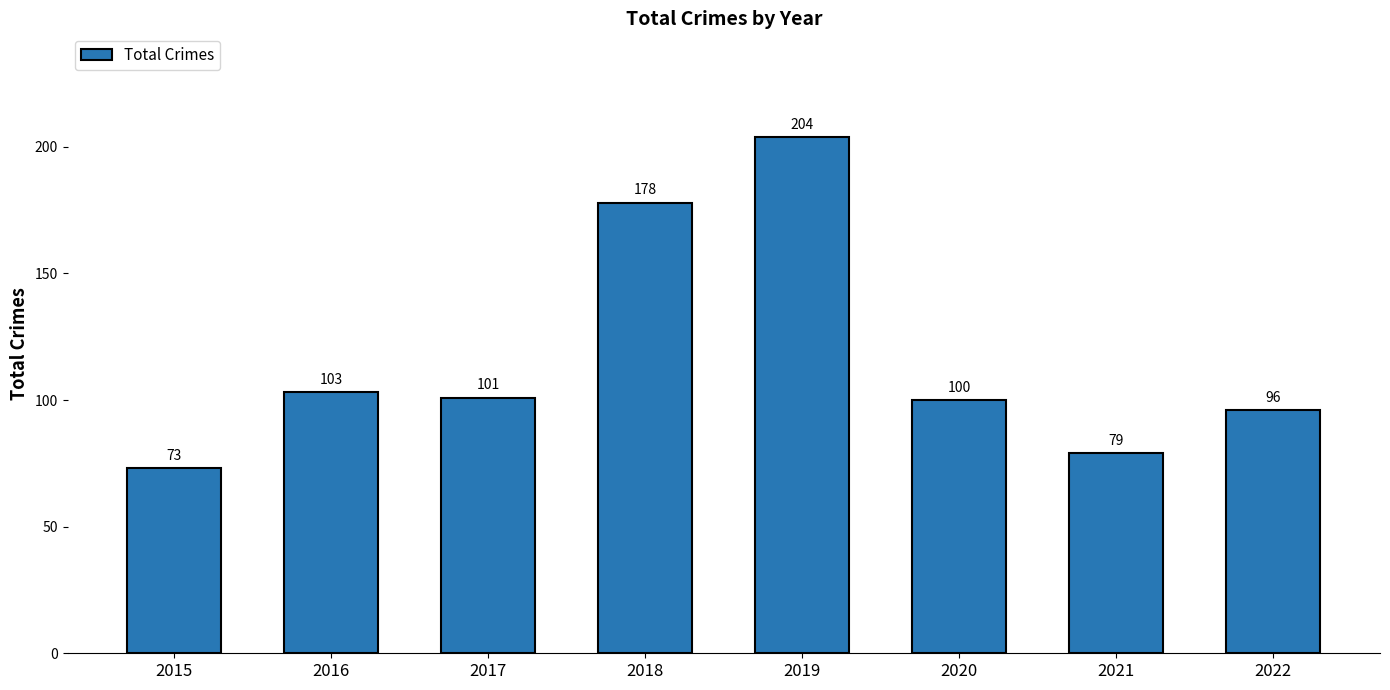

True or false: the data shows 73 at 2015.

True